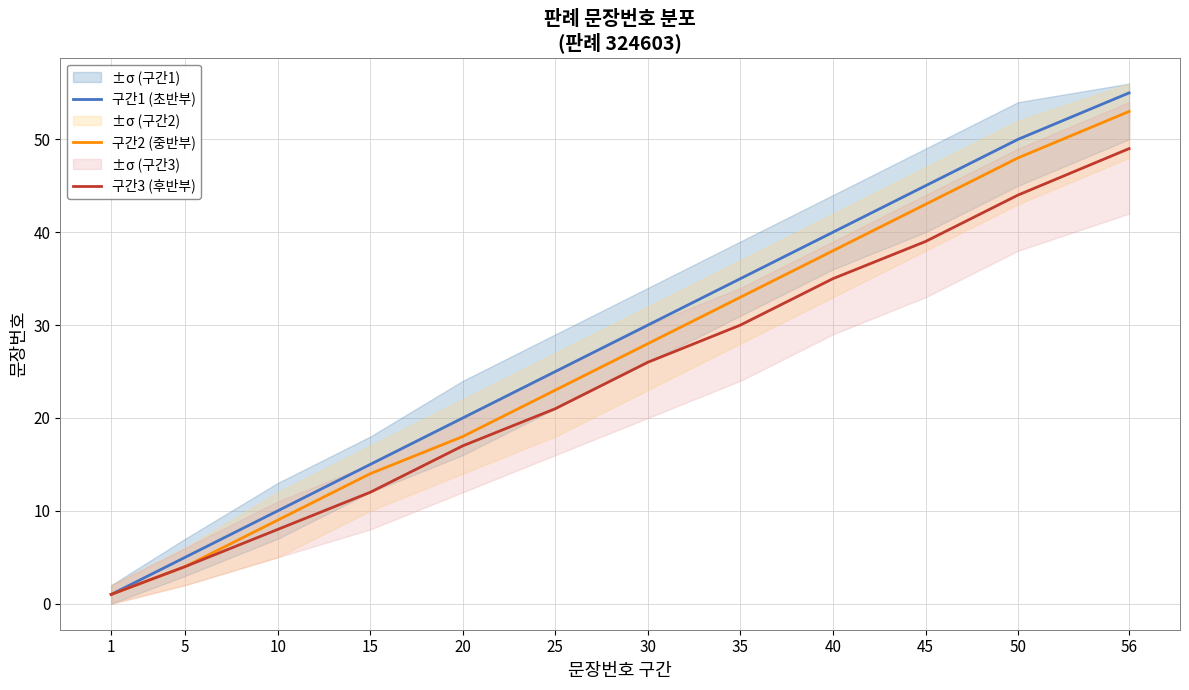

At 35, list the series in order from largest to smallest.

구간1 (초반부), 구간2 (중반부), 구간3 (후반부)